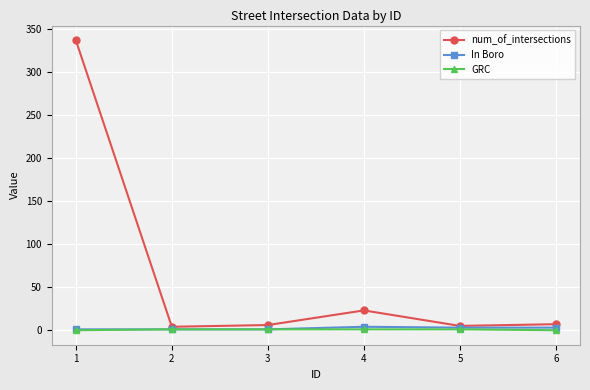

Is the value of GRC at 2 greater than the value of num_of_intersections at 4?

No